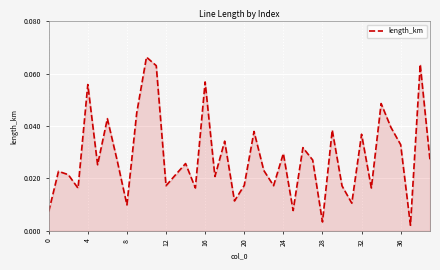

What is the sum of all values?

1.1